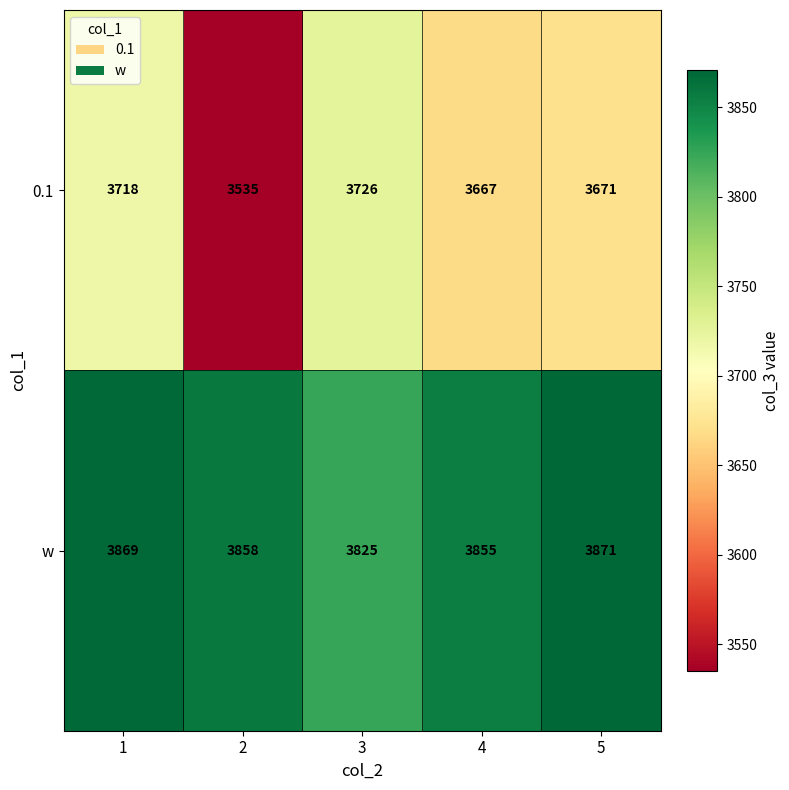

What is the difference between the w values at 5 and 4?

16